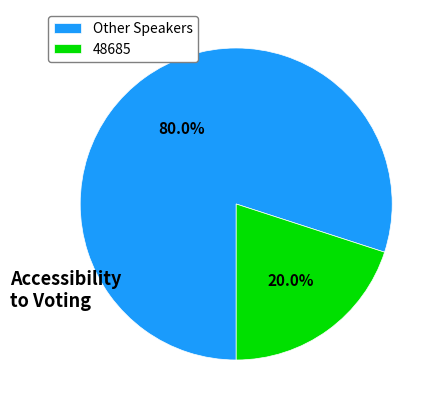

Between Other Speakers and 48685, which is larger?

Other Speakers